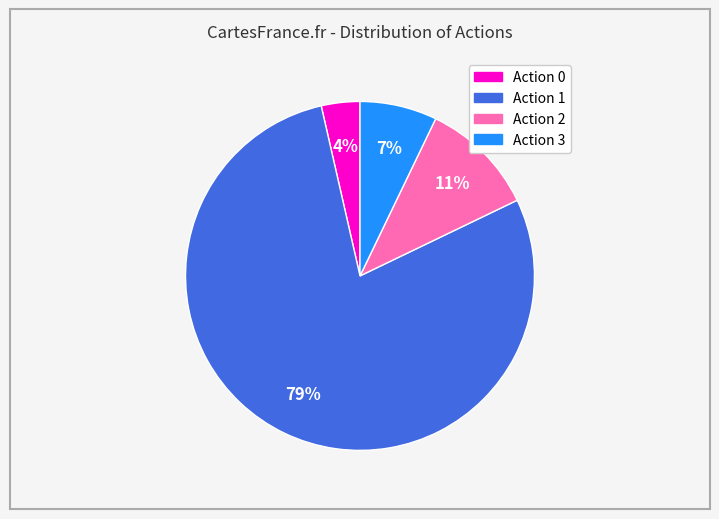

Which category has the smallest portion of the pie?

Action 0